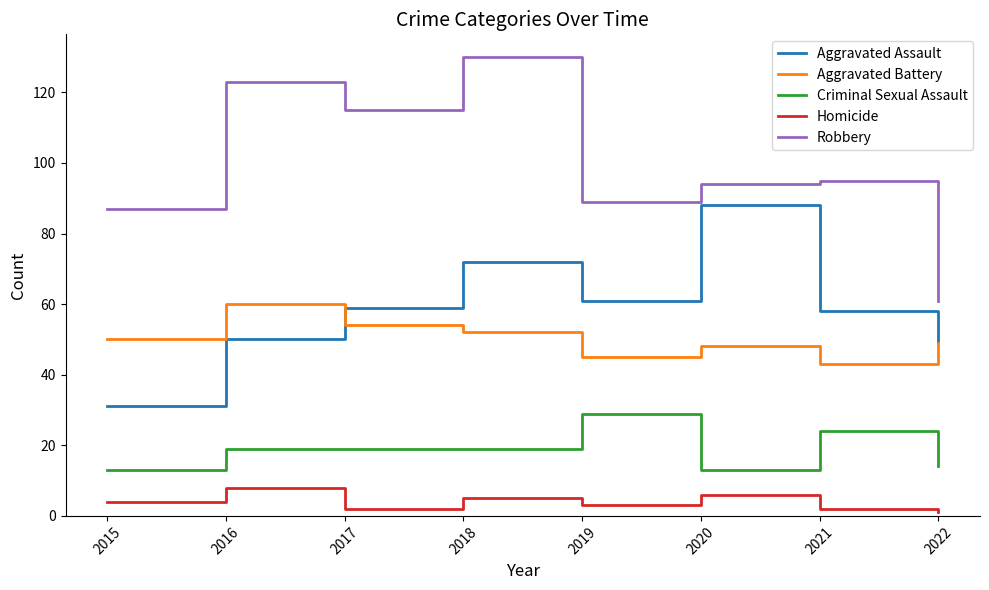

True or false: Robbery has a value of 154 at 2020.

False